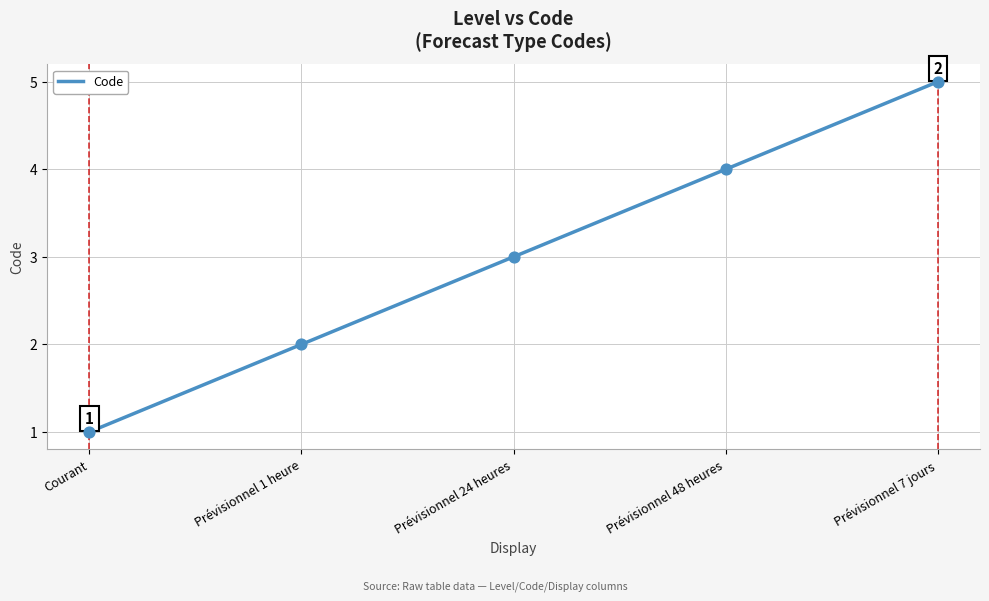

Approximately how many times larger is the value at Courant compared to Prévisionnel 7 jours?

0.2